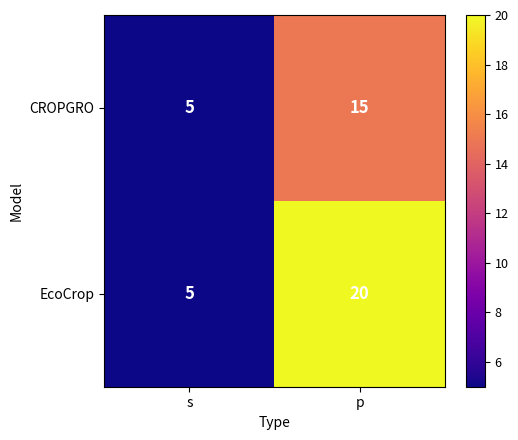

What is the difference between the maximum and minimum values in the EcoCrop series?

15